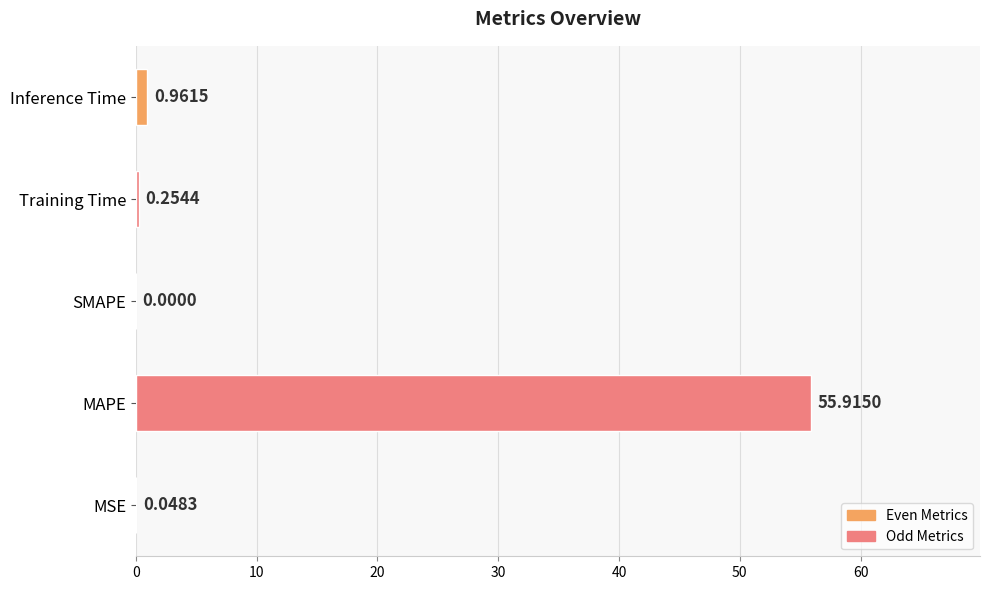

Which category has the highest value across all series?

MAPE